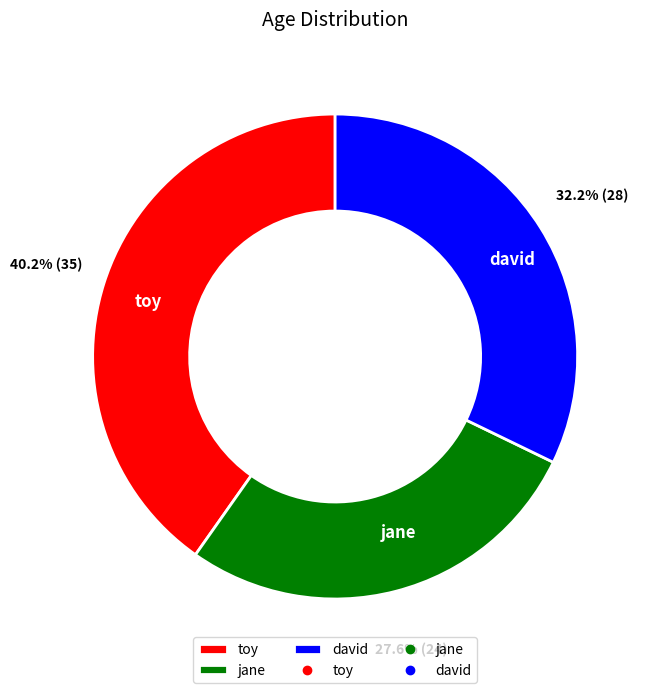

Approximately how many times larger is the value at jane compared to david?

0.9